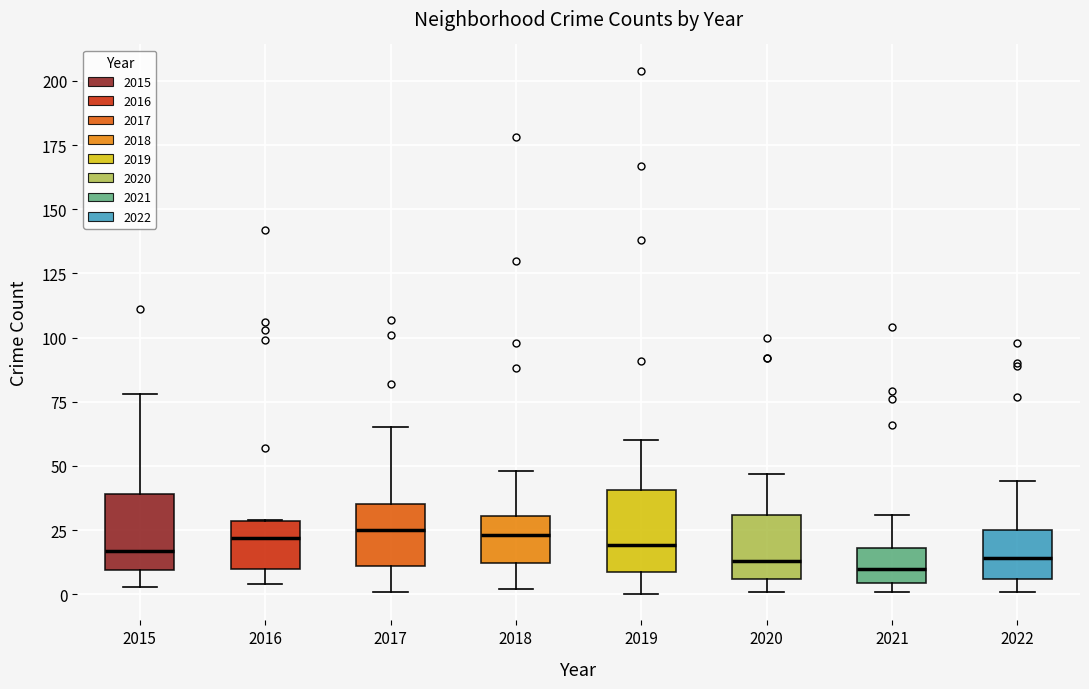

Where does the upper whisker of the box at x = 2018 end on the y-axis? The values are not printed on the chart, so give them approximately, as read against the axis.

50